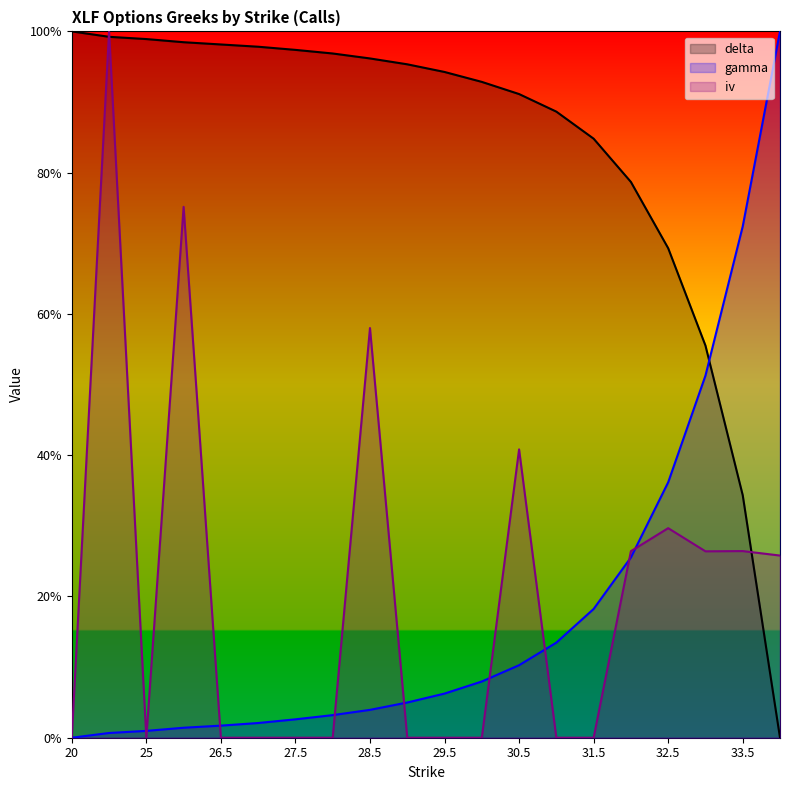

What is the maximum value shown in the chart?

1.0